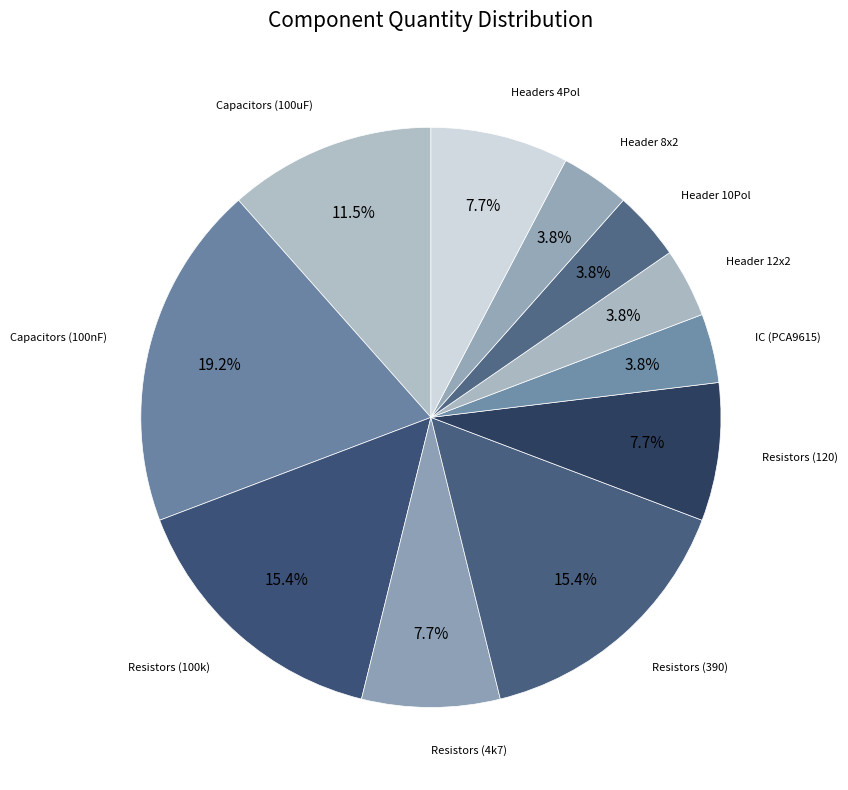

What is the ratio of the value at Resistors (390) to the value at Resistors (120)?

2.0